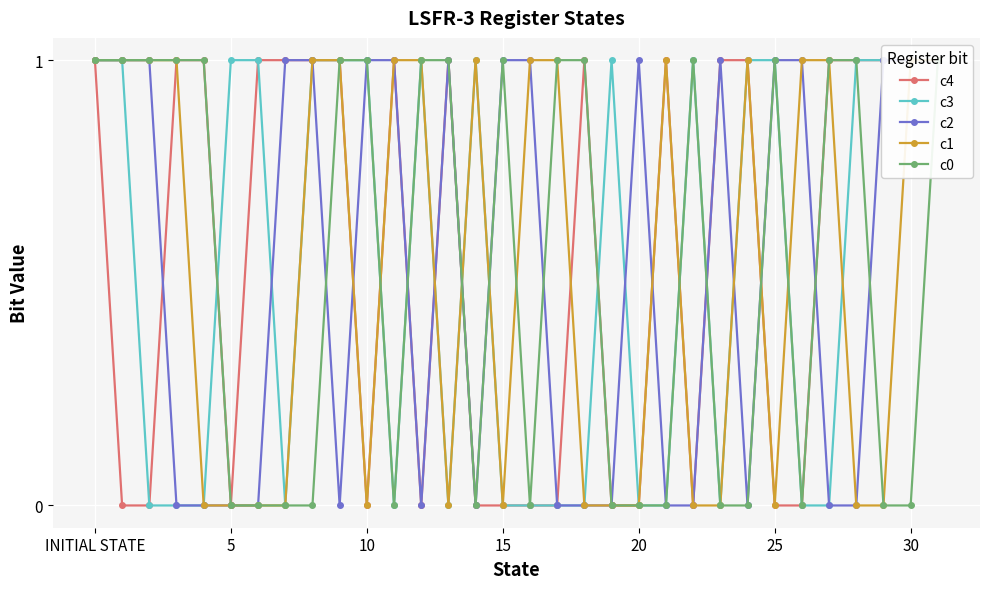

What is the label of the 10th point from the left?

9